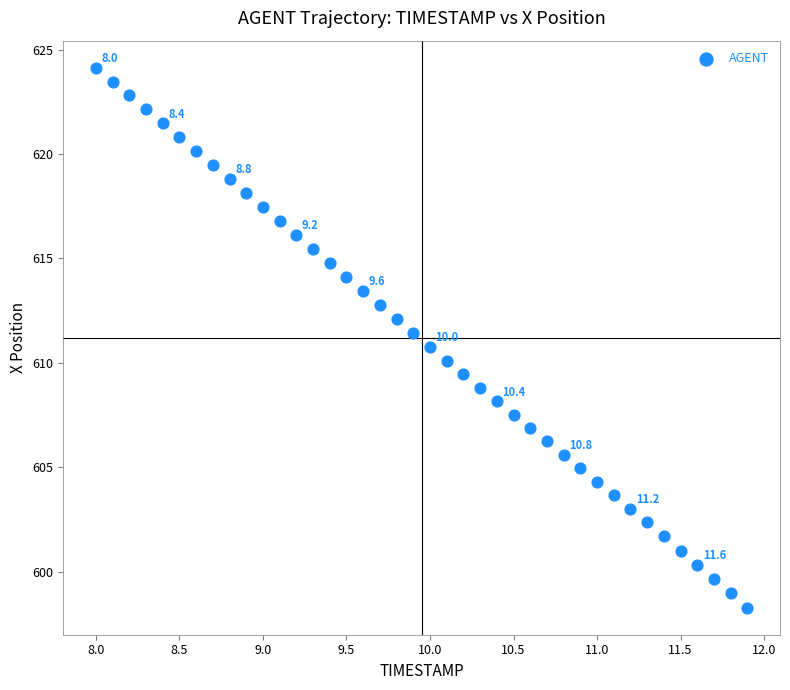

What is the range of X values (max minus min)?

3.9